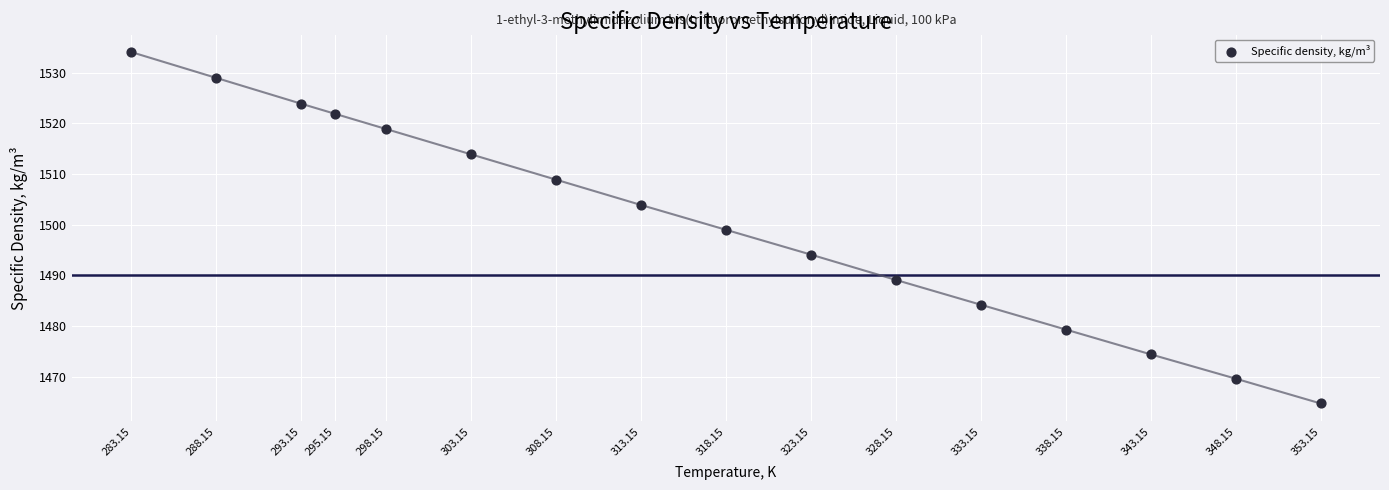

What is the range of X values (max minus min)?

70.0